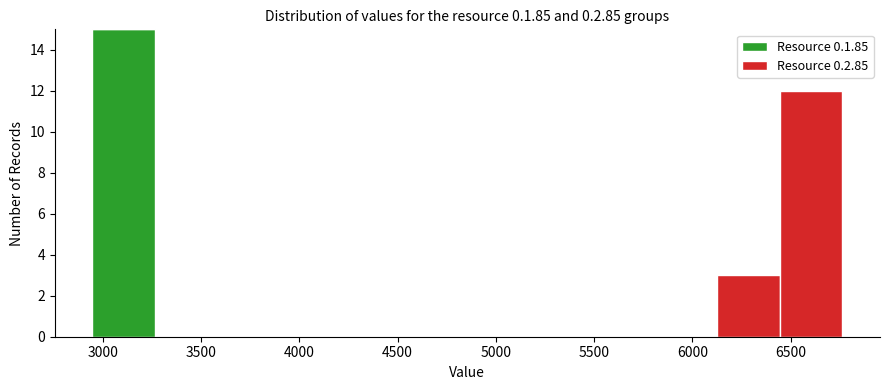

Which range on the x-axis has the tallest stacked bar (by total height)?

2950 to 3250